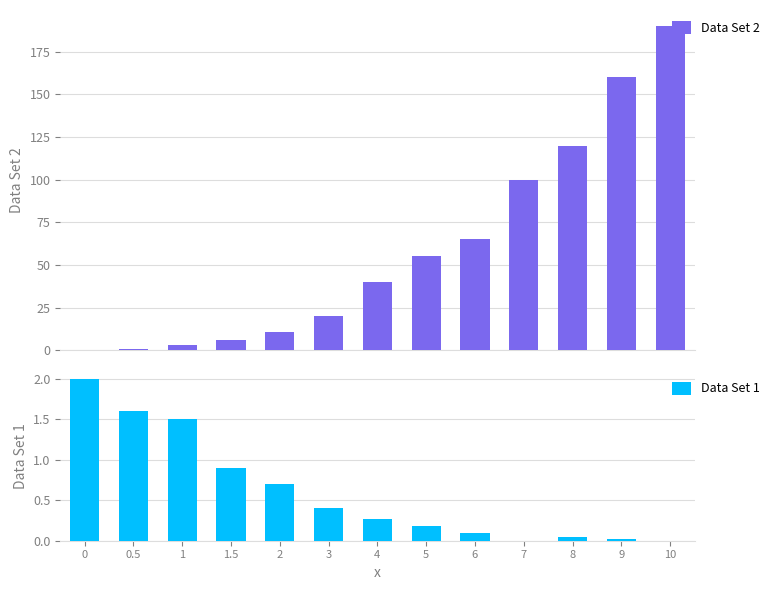

Rank the series by their maximum value, from lowest to highest.

Data Set 1, Data Set 2